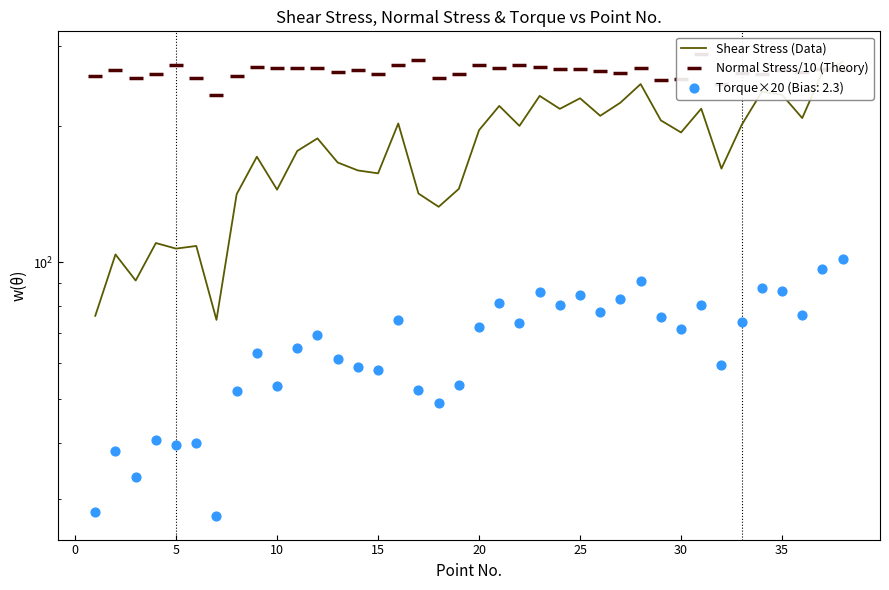

At how many categories does at least one series exceed 121?

38